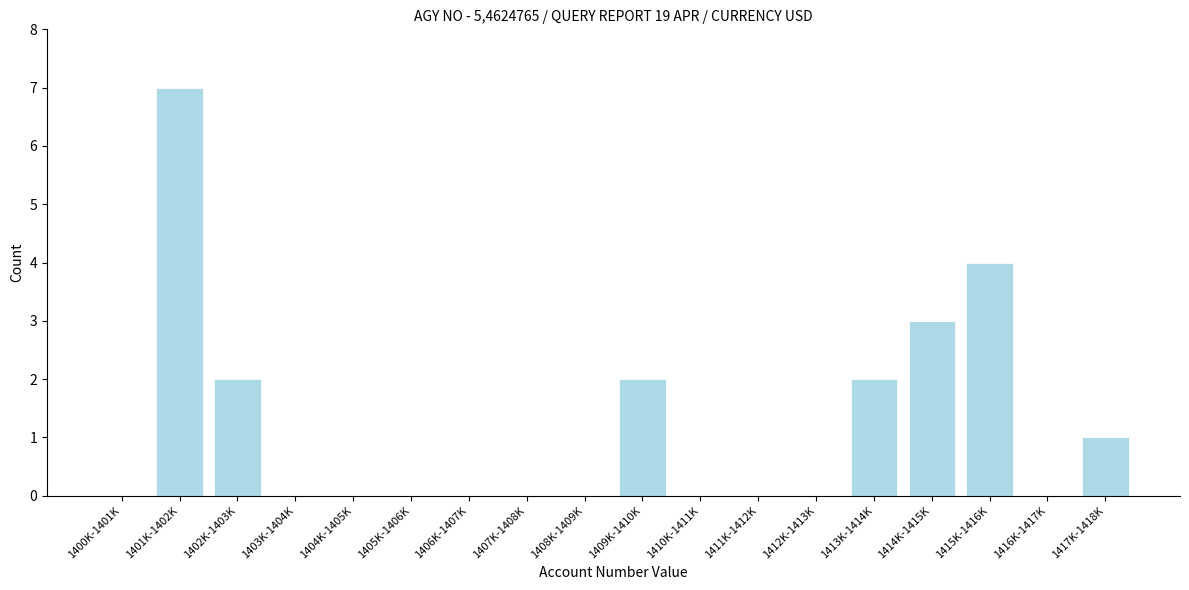

Reading left to right, extract all data points from this chart.

1400K-1401K=0	1401K-1402K=7	1402K-1403K=2	1403K-1404K=0	1404K-1405K=0	1405K-1406K=0	1406K-1407K=0	1407K-1408K=0	1408K-1409K=0	1409K-1410K=2	1410K-1411K=0	1411K-1412K=0	1412K-1413K=0	1413K-1414K=2	1414K-1415K=3	1415K-1416K=4	1416K-1417K=0	1417K-1418K=1